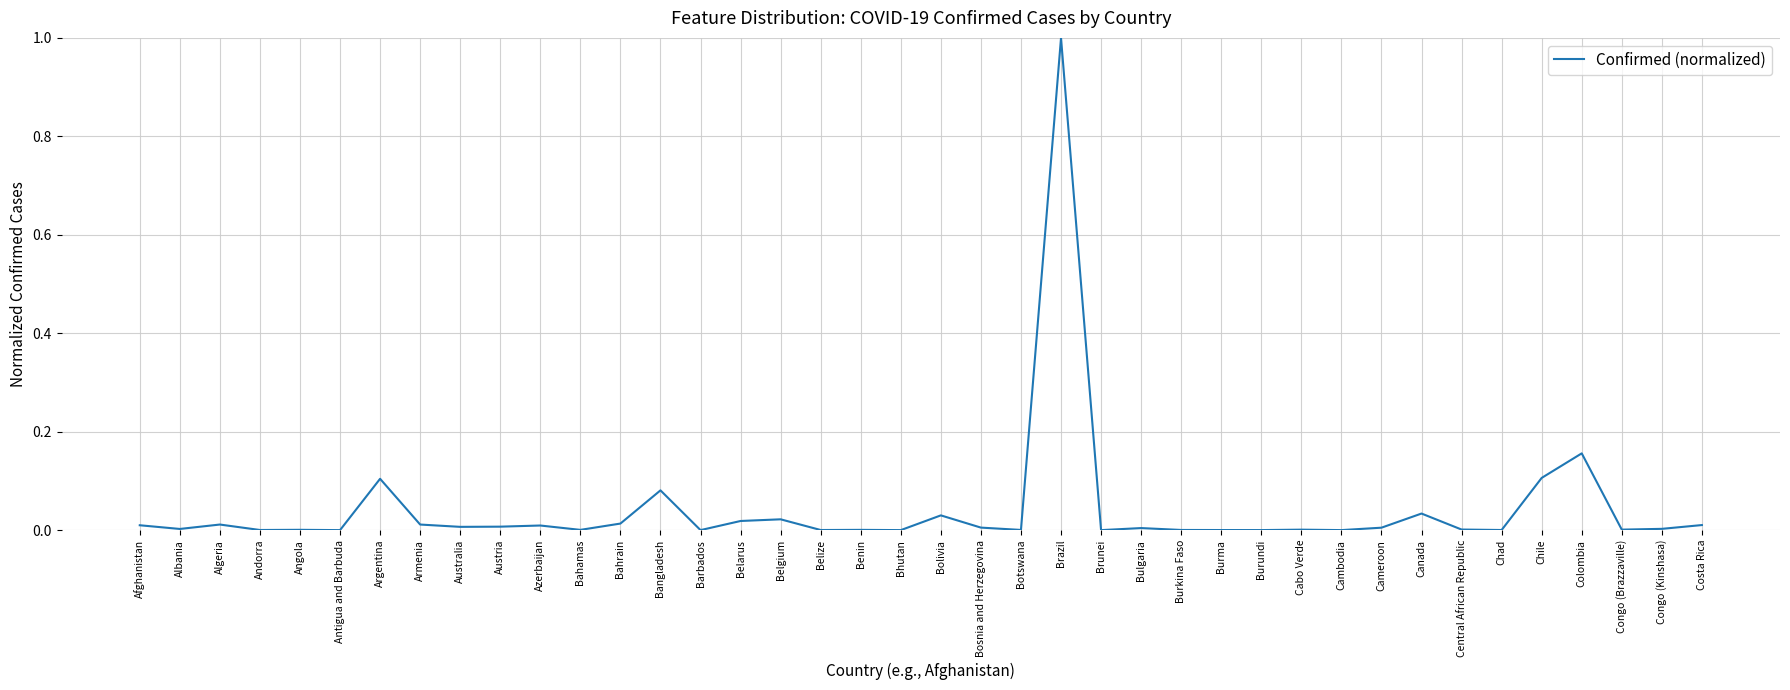

True or false: the data shows 0.0 at Bangladesh.

False